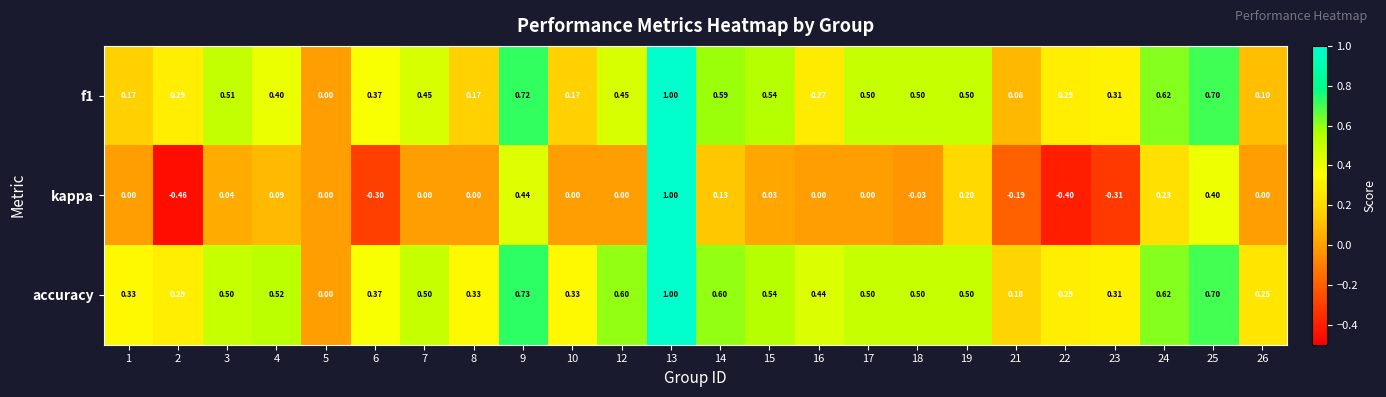

Between 2 and 23, which series saw the biggest shift?

kappa